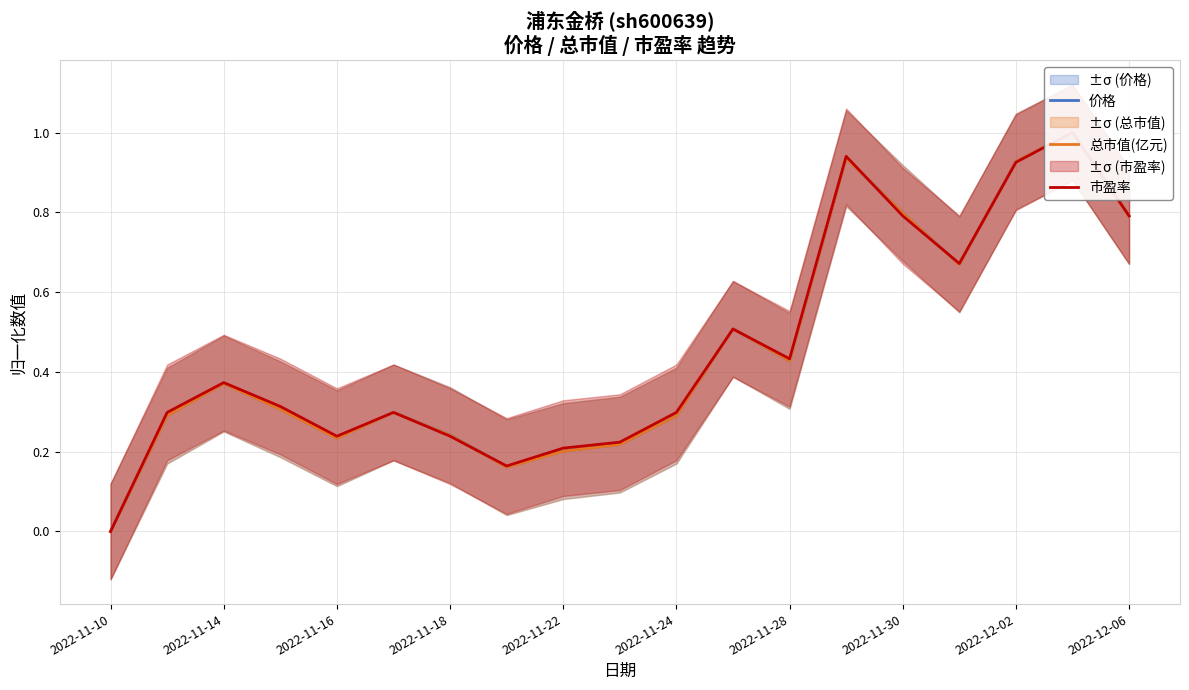

At how many categories does at least one series exceed 0?

18